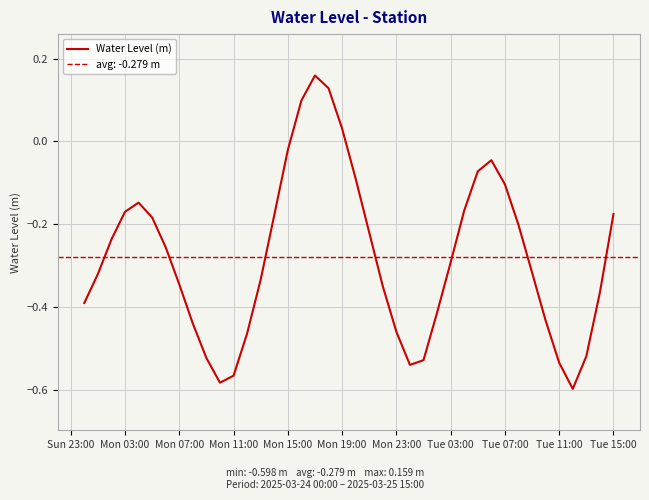

How many lines are shown in the chart?

1